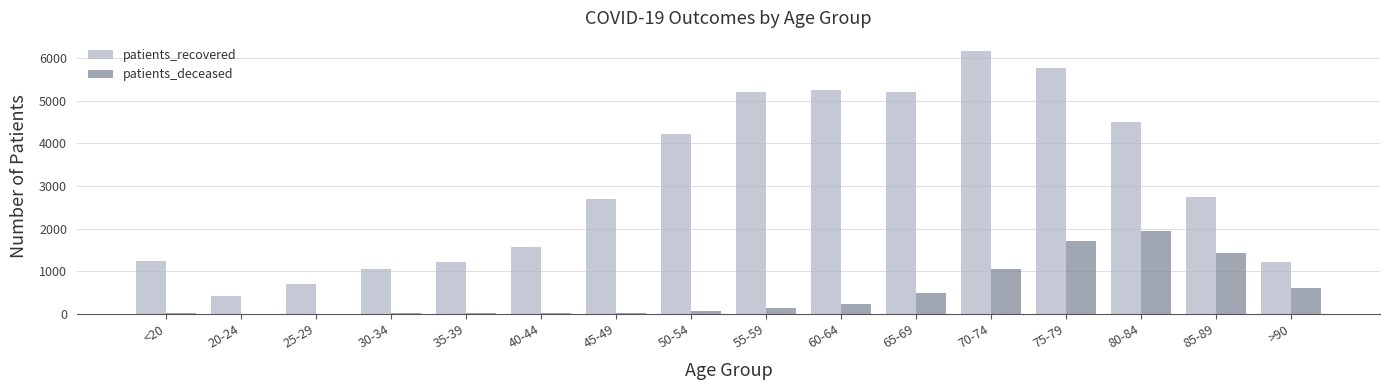

Count the number of categories in the chart.

16